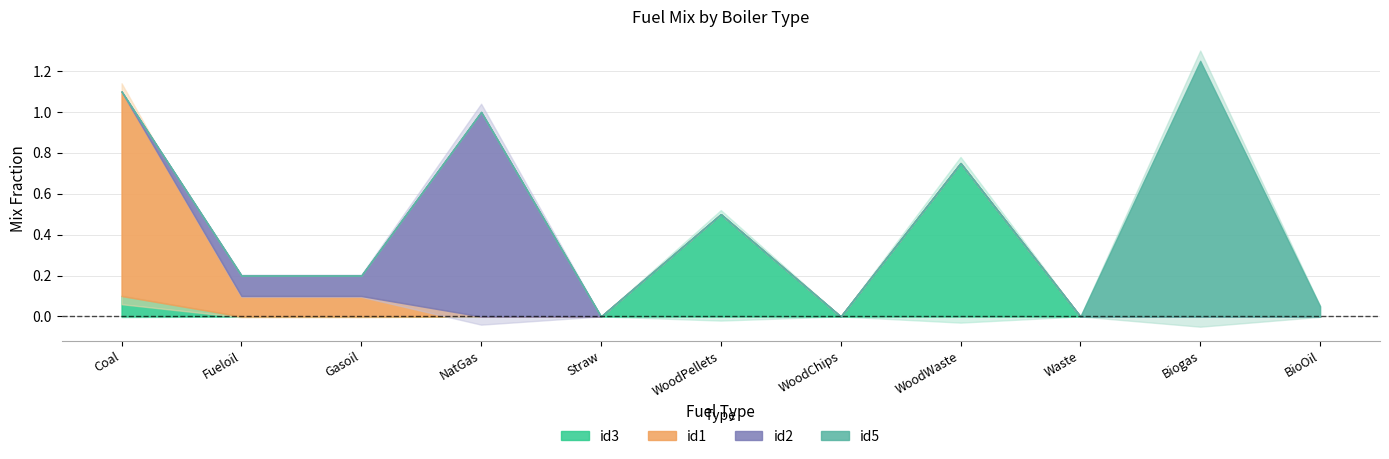

What is the value of the id3 point at the 8th from the left?

0.8